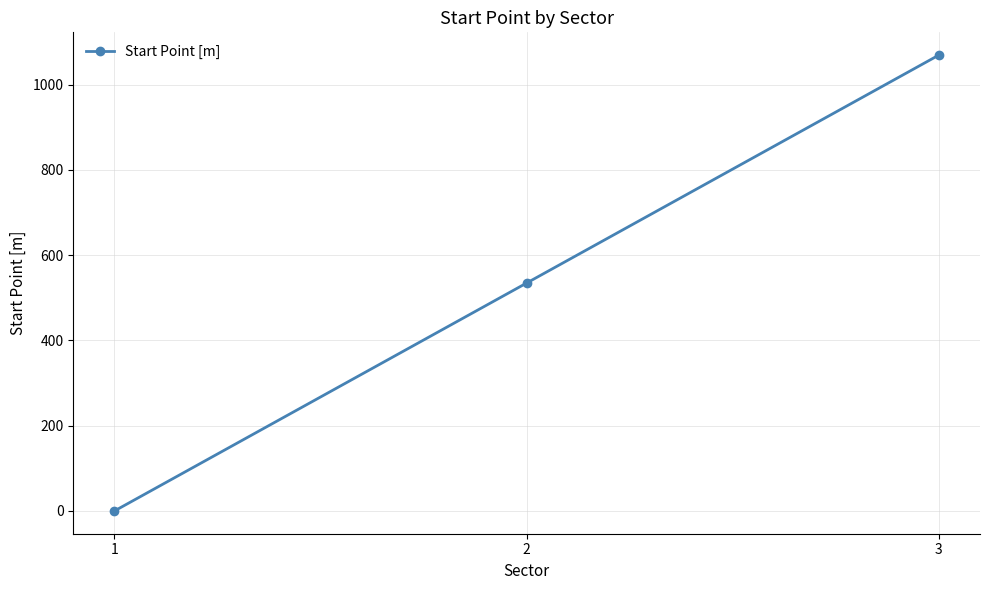

How many values are between 0 and 1069?

3